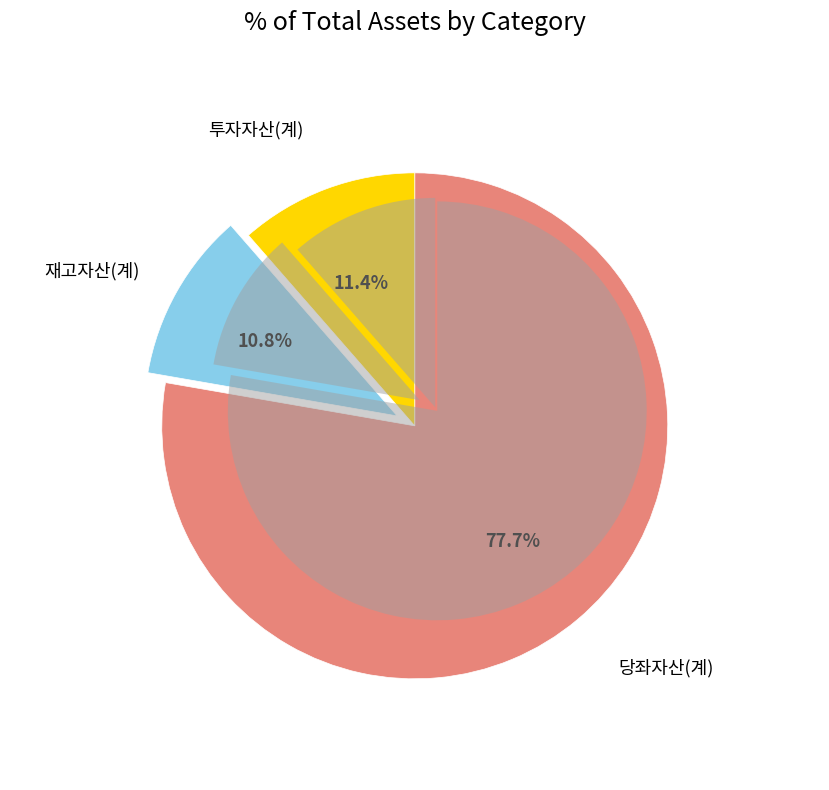

Rank the categories by value from lowest to highest.

재고자산(계), 투자자산(계), 당좌자산(계)